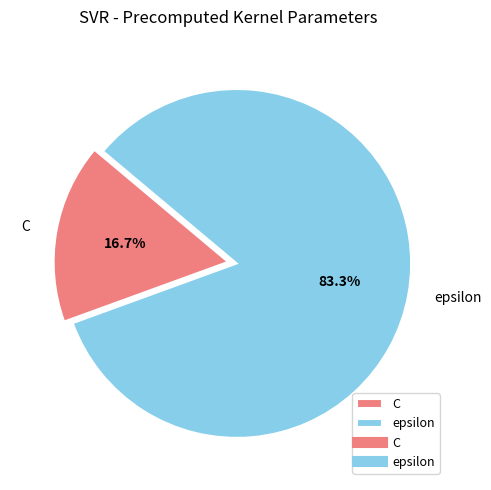

Approximately how many times larger is the value at C compared to epsilon?

0.2